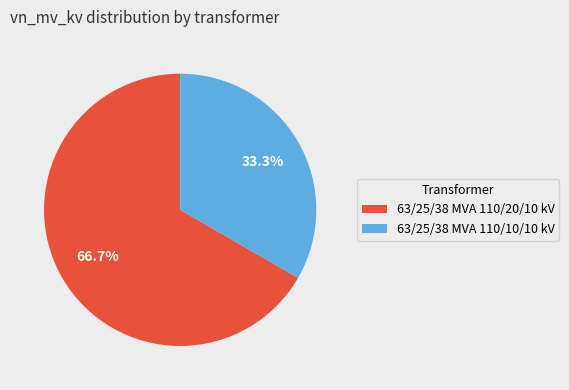

Which slice is the largest?

63/25/38 MVA 110/20/10 kV